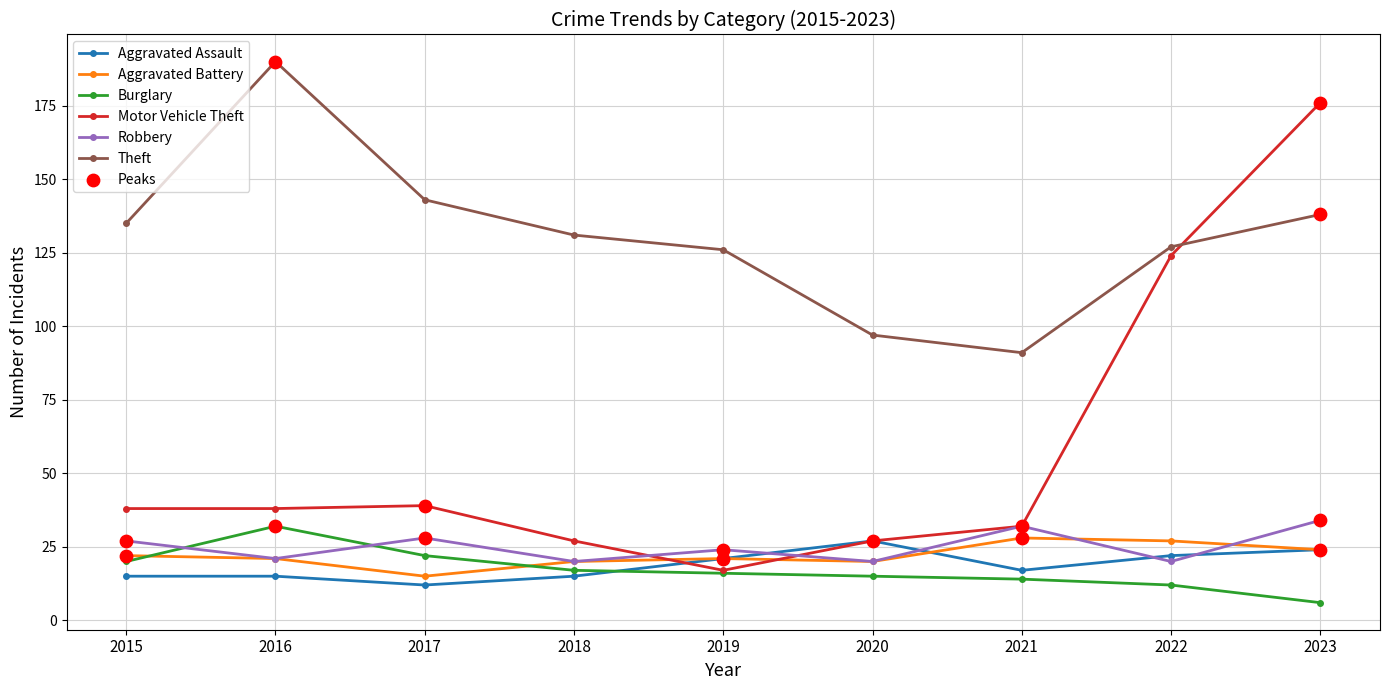

Which series changed the most between 2016 and 2019?

Theft